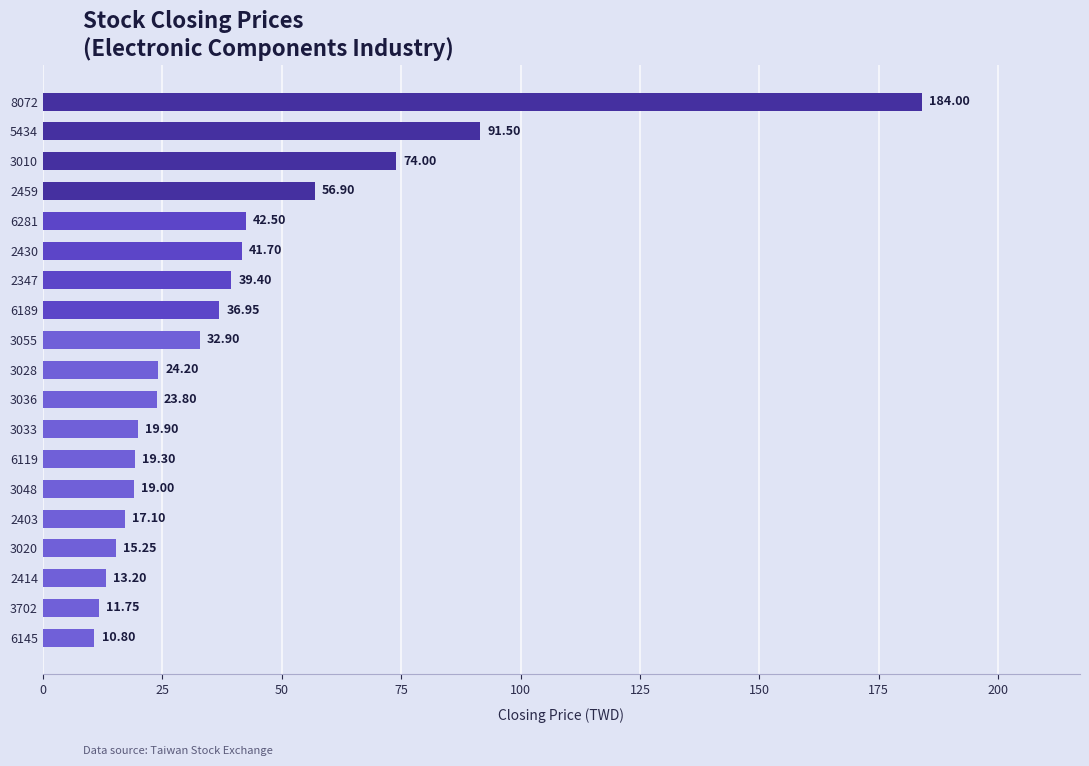

What is the difference between the values at 3048 and 6281?

23.5